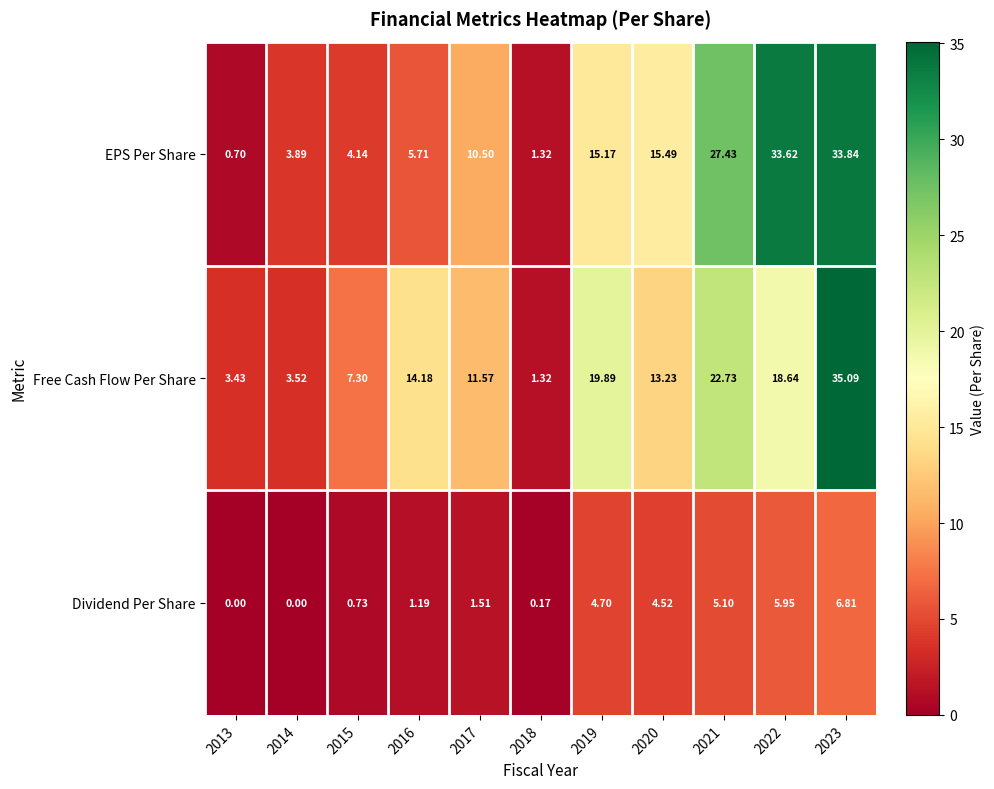

List the series in order of their peak value, highest first.

Free Cash Flow Per Share, EPS Per Share, Dividend Per Share